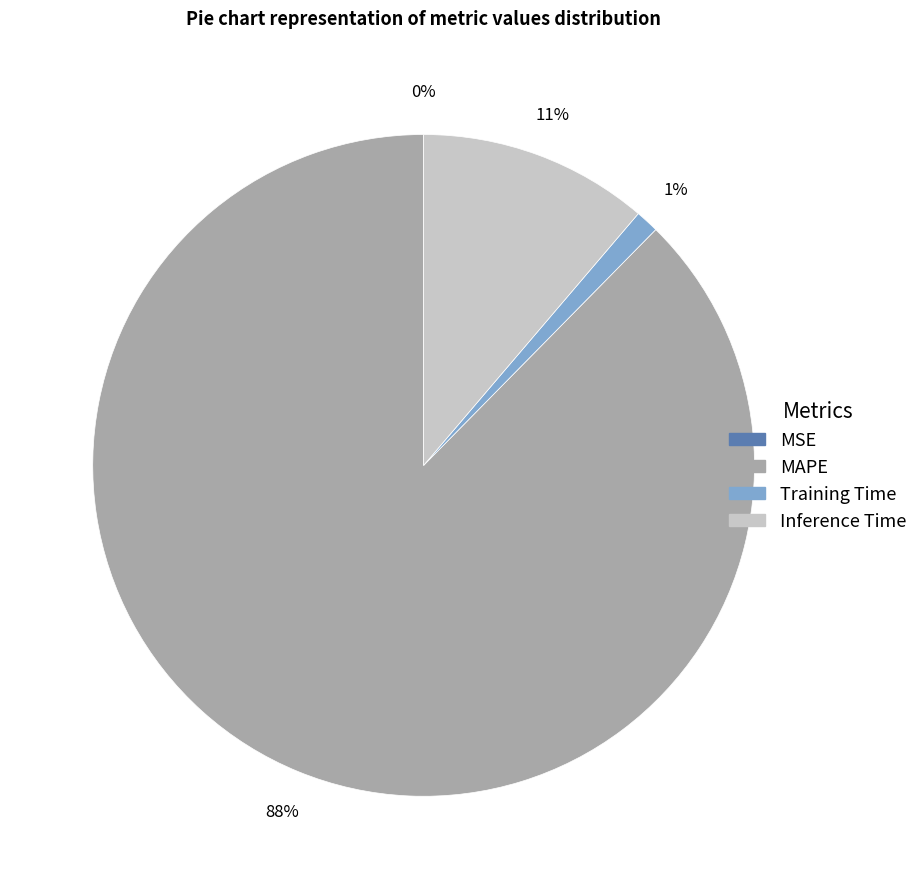

What portion of the pie excludes MAPE?

12.4%